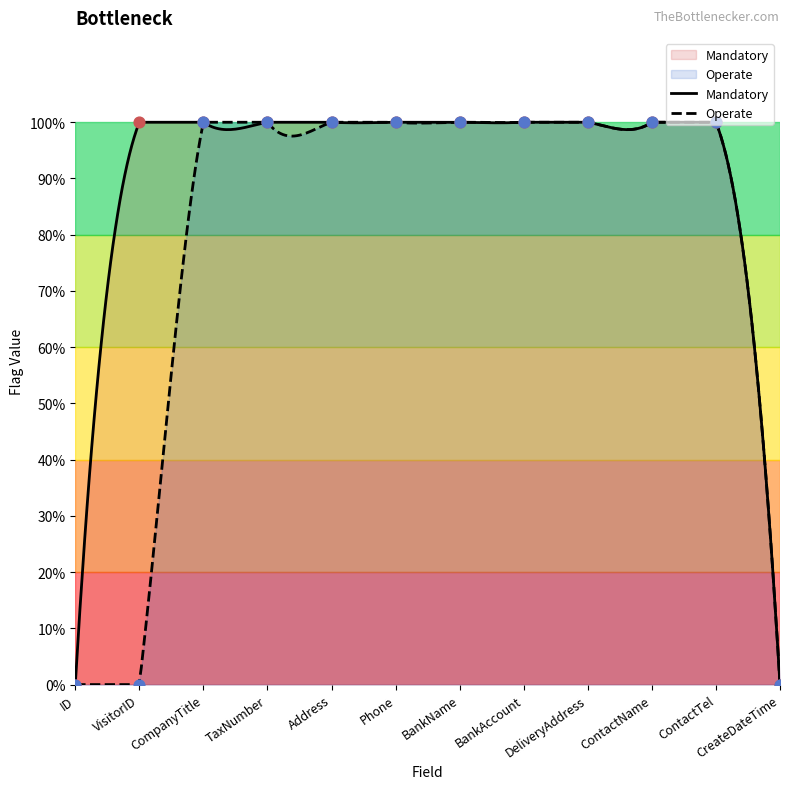

What is the total value across all series at TaxNumber?

2